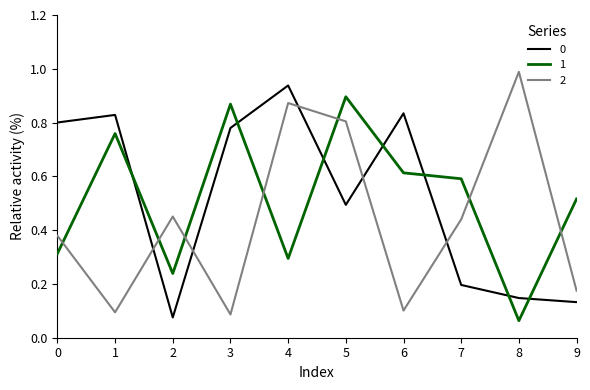

At which category does the chart reach its peak across all series?

8